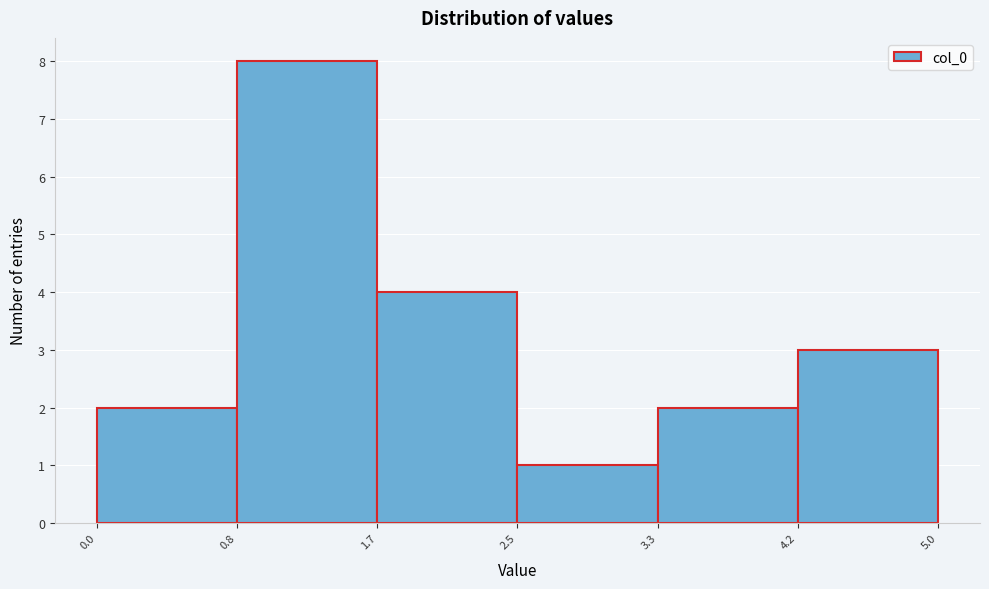

Over which range of the x-axis is the bar tallest?

0.8 to 1.7